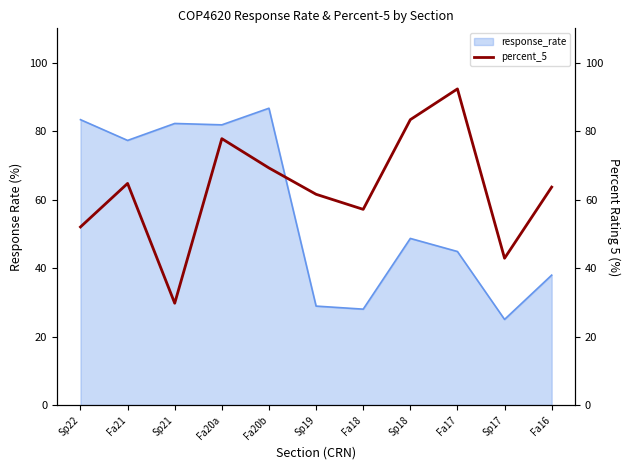

The value at Fa20a is 42.6. True or false?

False